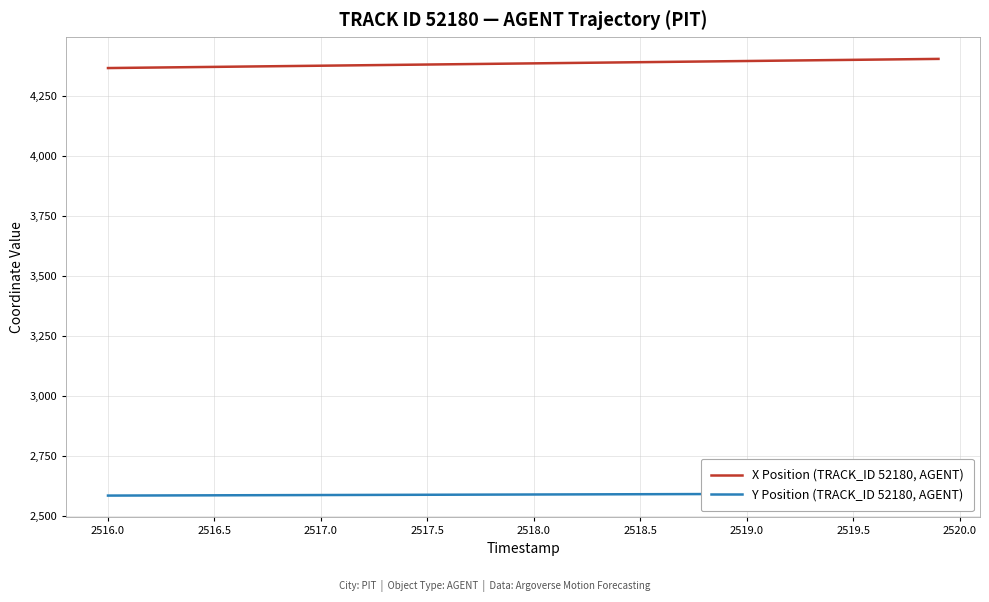

What is the highest value of the X Position (TRACK_ID 52180, AGENT) series?

4403.9